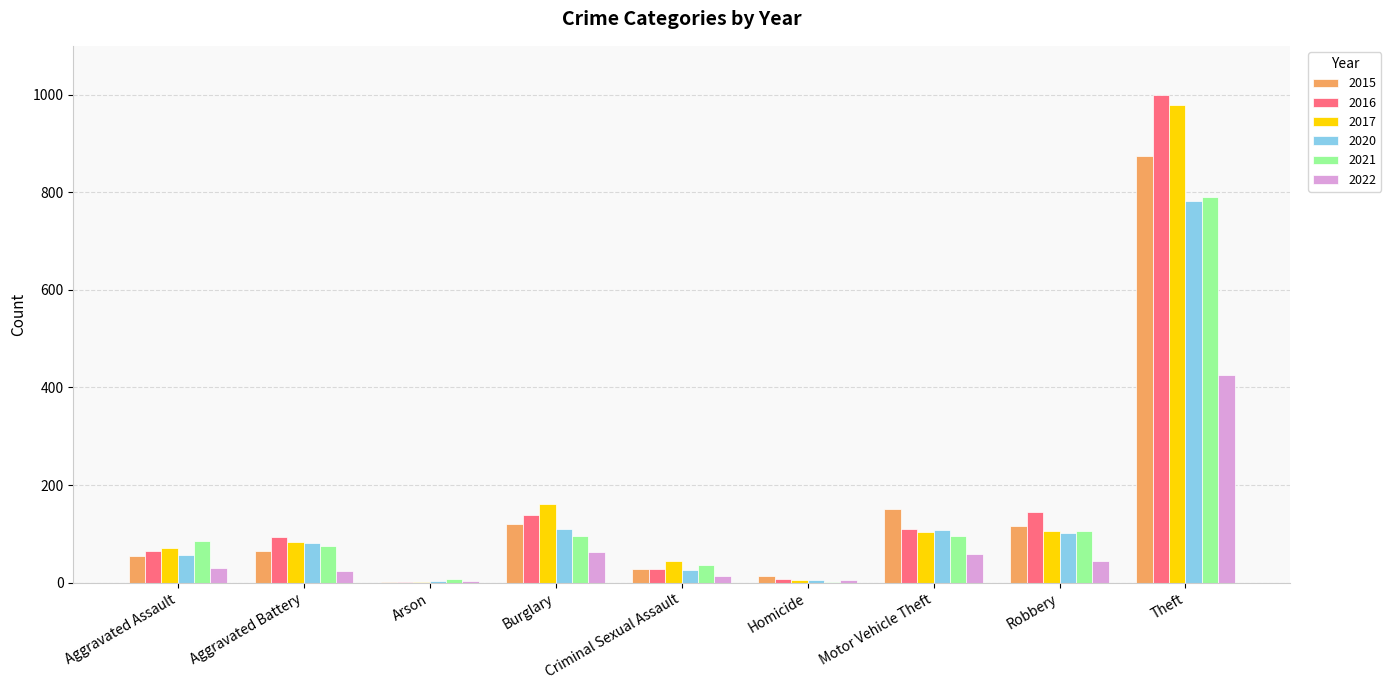

Which label corresponds to the largest value in the chart?

Theft